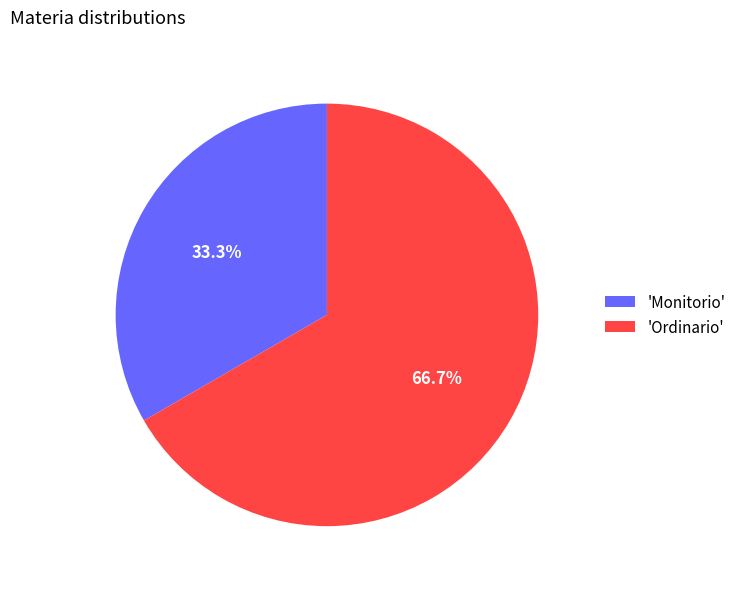

How many segments does this pie chart have?

2